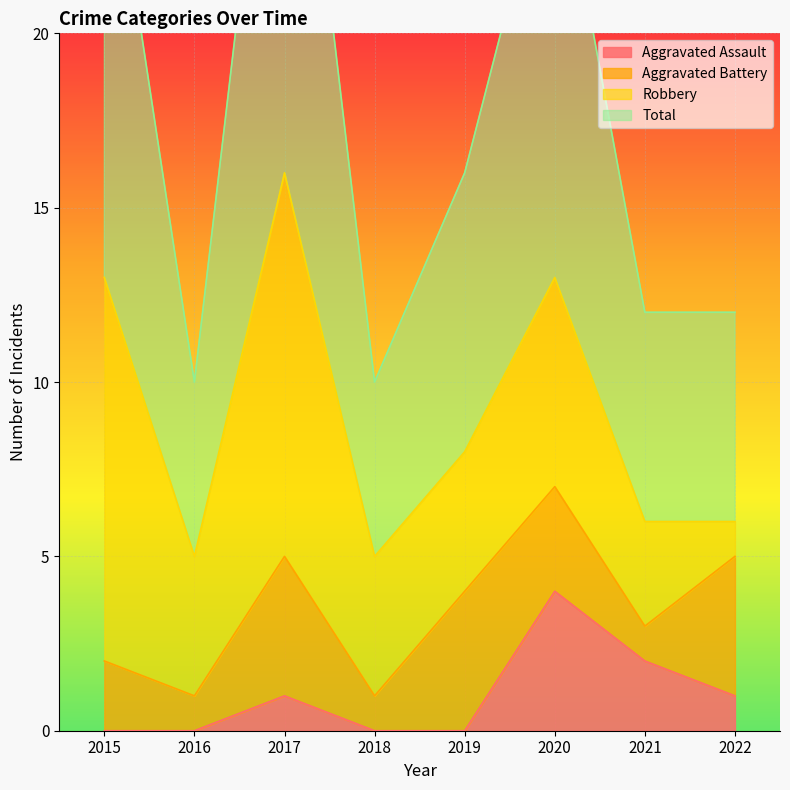

What is the average value of the Total series?

18